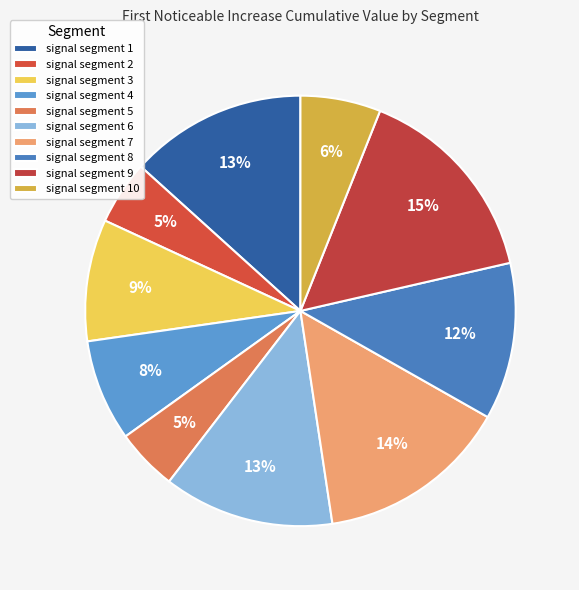

How many segments does this pie chart have?

10